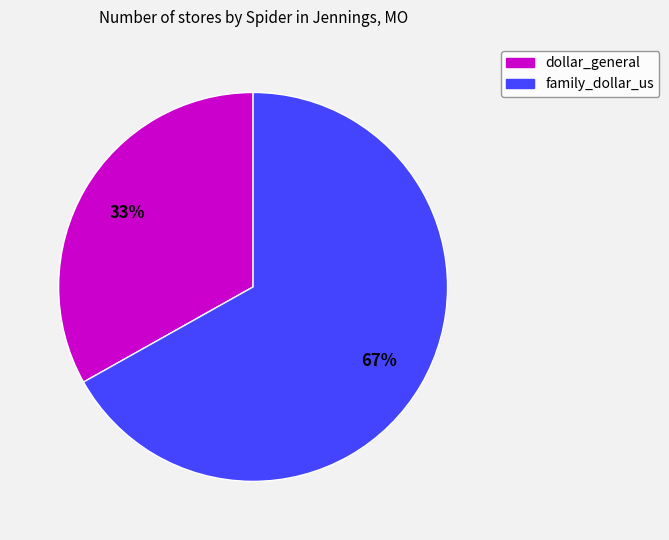

What percentage is the dollar_general slice, to the nearest percent?

33%